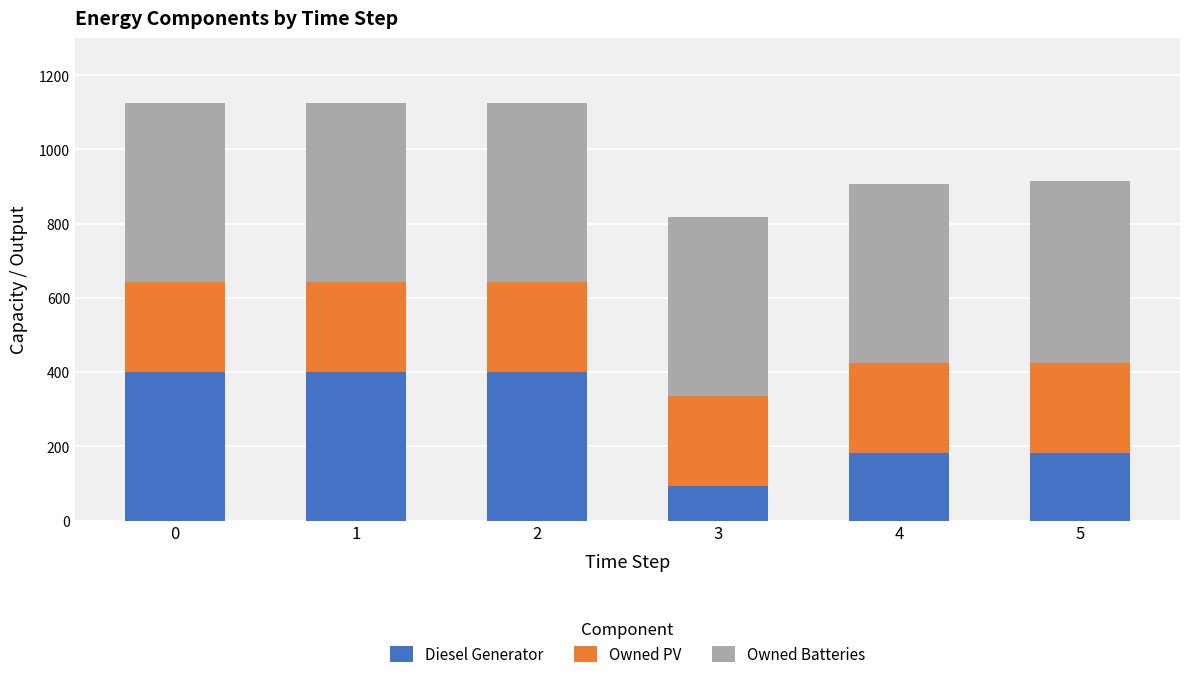

What are all the series names shown in the legend?

Diesel Generator, Owned PV, Owned Batteries